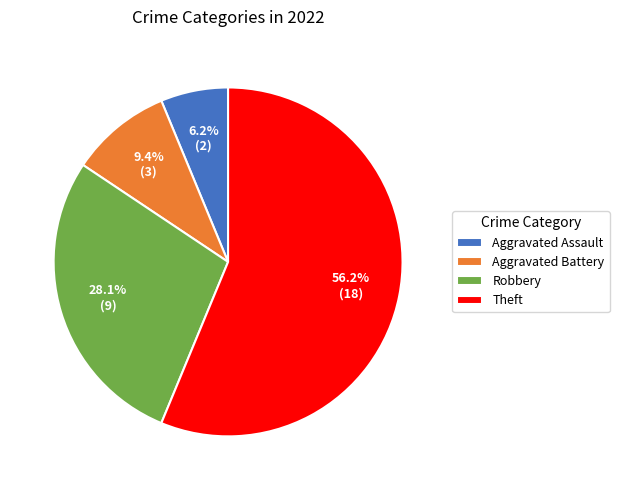

To the nearest percent, what portion does Robbery represent?

28%